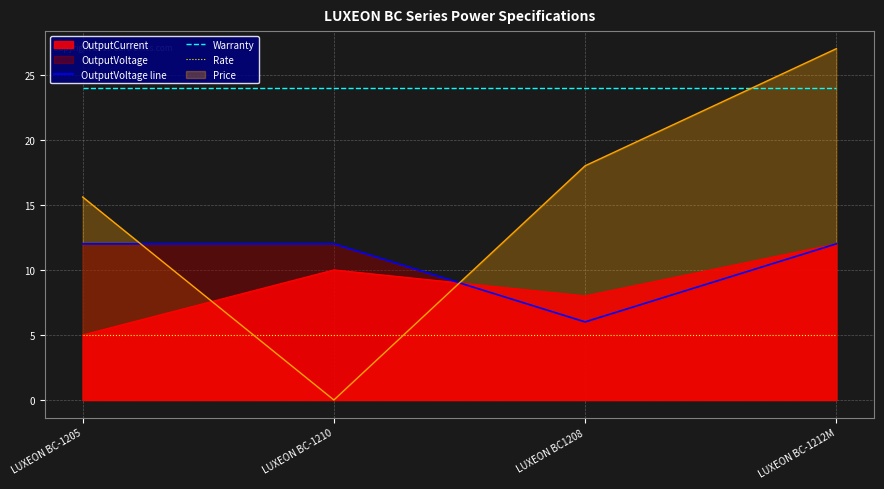

Rank the categories by OutputCurrent value from highest to lowest.

LUXEON BC-1212M, LUXEON BC-1210, LUXEON BC1208, LUXEON BC-1205